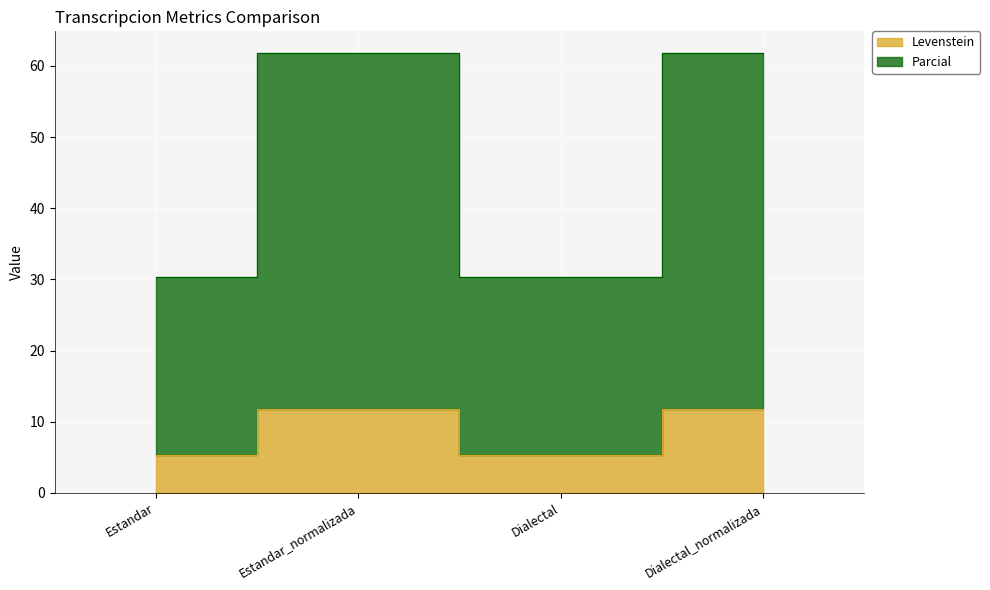

What is the difference between the highest and lowest values at Dialectal?

25.0